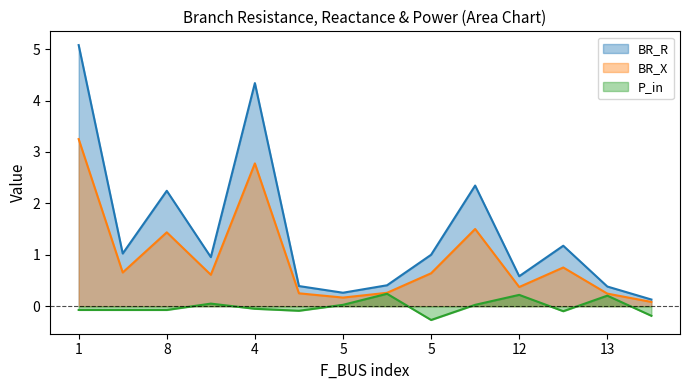

What are all the series names shown in the legend?

BR_R, BR_X, P_in